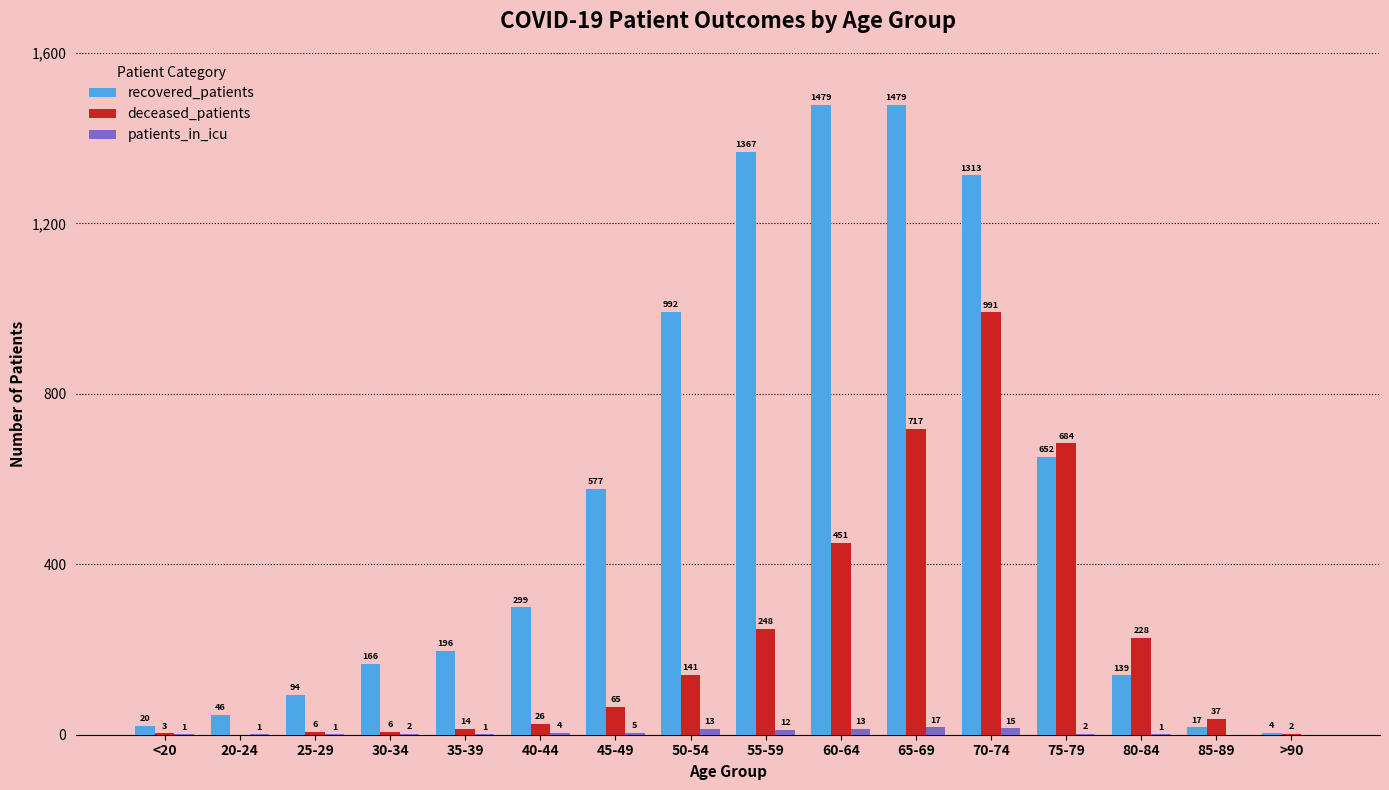

What is the total value across all series at >90?

6